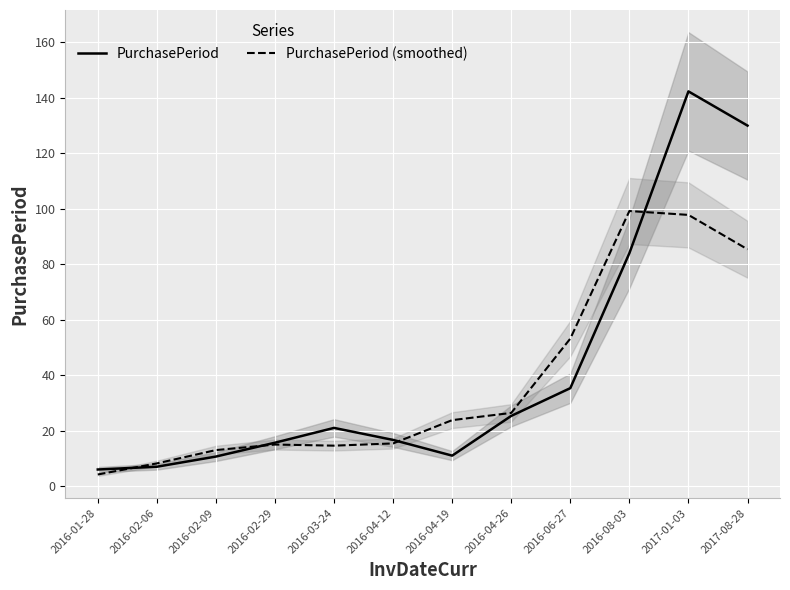

How many times do PurchasePeriod and PurchasePeriod (smoothed) cross each other?

4